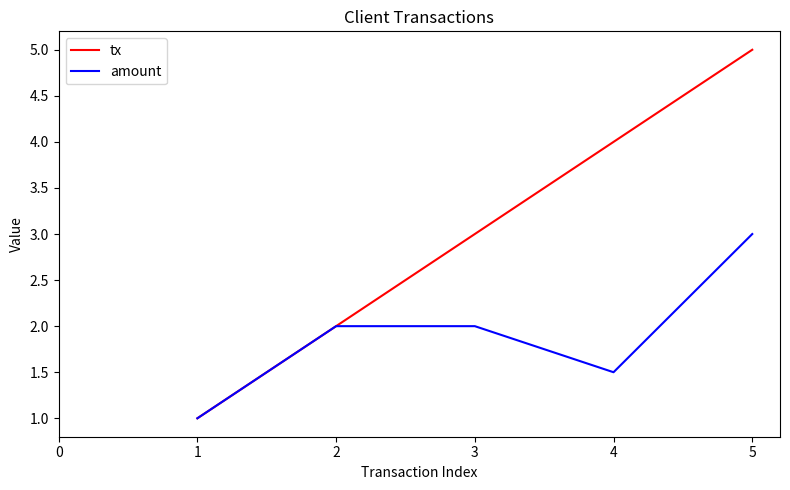

At which category is the sum across all series the highest?

5